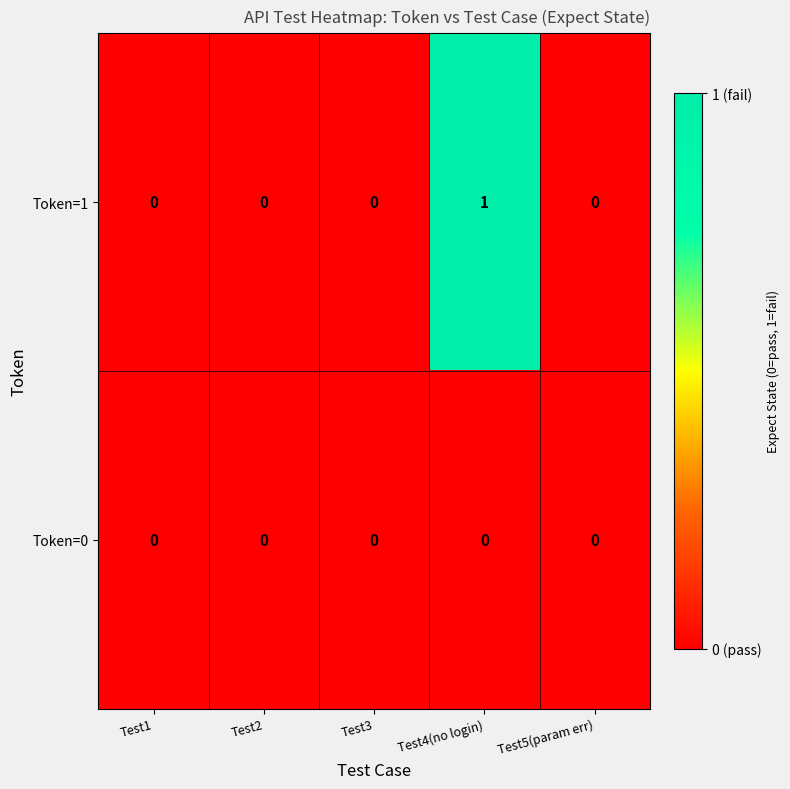

Rank the series by their average value, from lowest to highest.

Token=0, Token=1